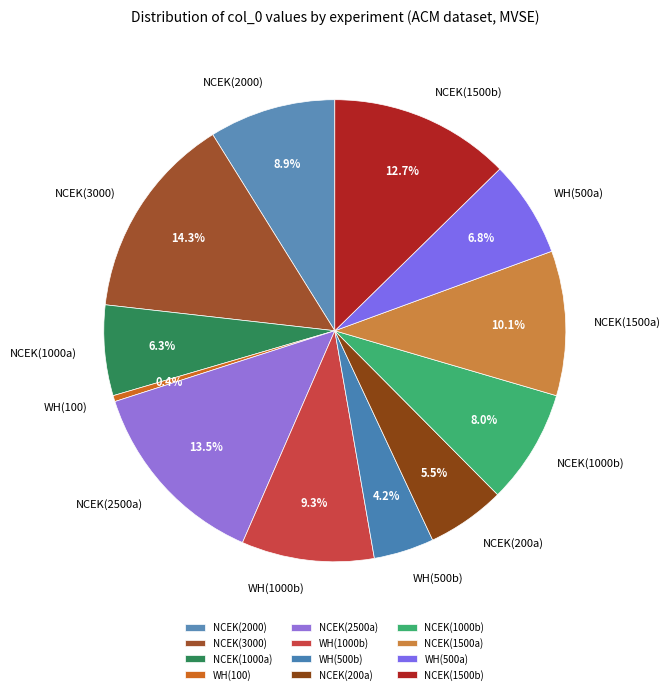

Combined, do NCEK(1500b) and NCEK(3000) account for over 50%?

No